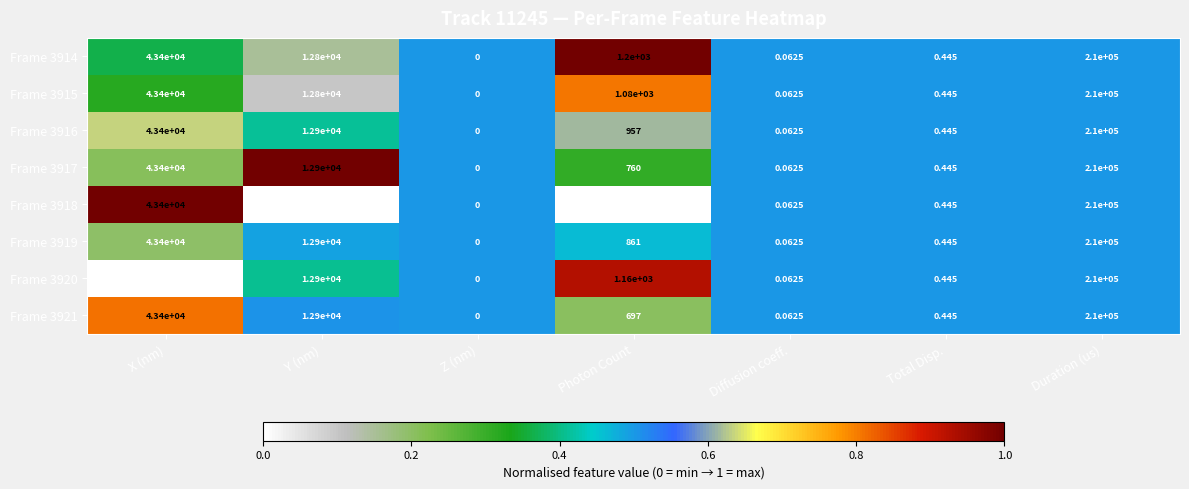

Where does the Frame 3921 series first go above 697?

X (nm)